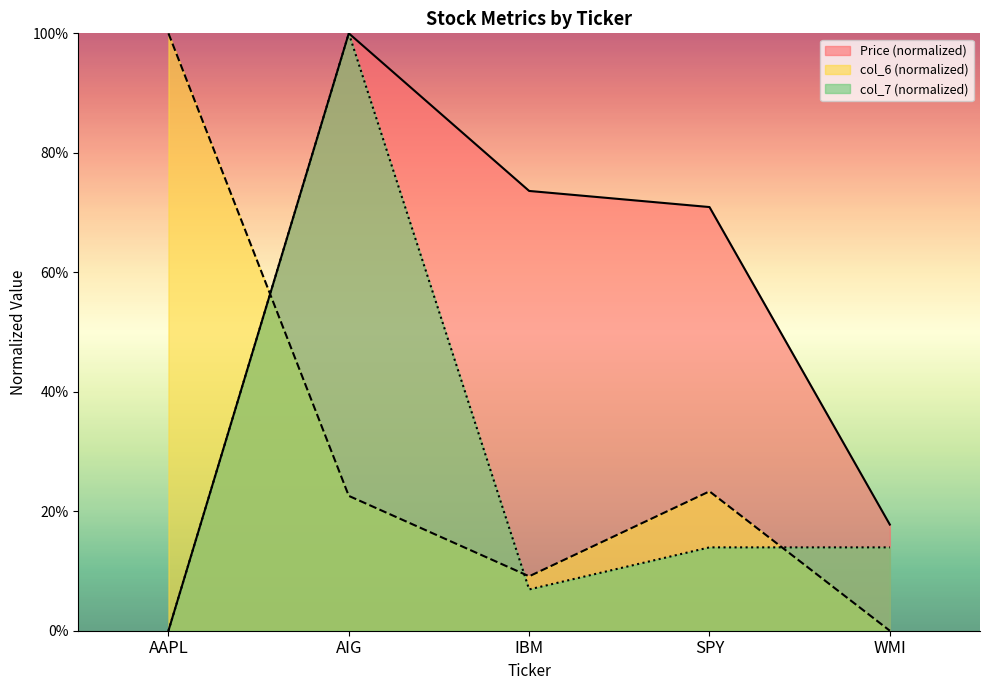

Reading left to right, extract all data points from this chart.

Price: AAPL=0.0	AIG=1.0	IBM=0.7	SPY=0.7	WMI=0.2
col_6: AAPL=1.0	AIG=0.2	IBM=0.1	SPY=0.2	WMI=0.0
col_7: AAPL=0.0	AIG=1.0	IBM=0.1	SPY=0.1	WMI=0.1